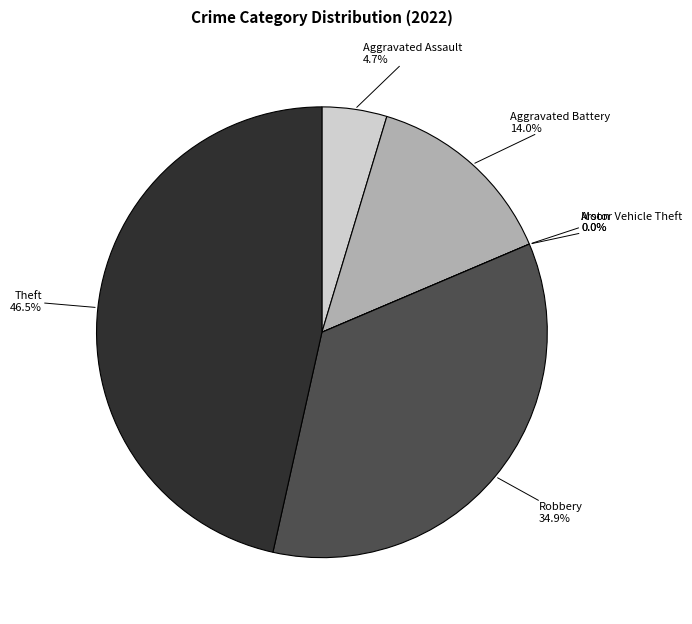

How many slices are in this pie chart?

6